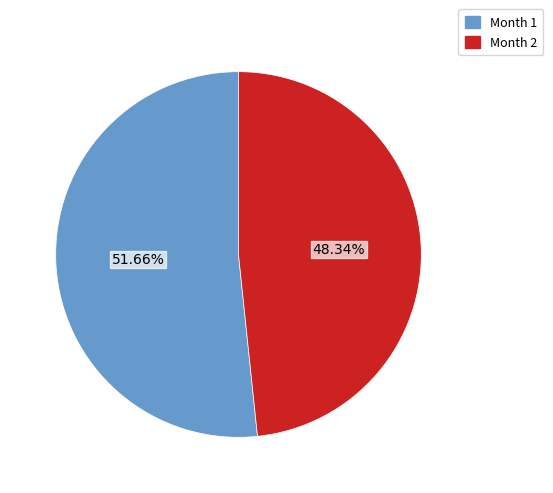

Which slice represents more than half of the pie?

Month 1